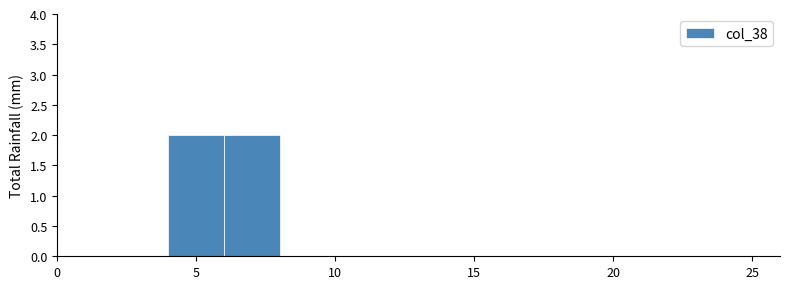

How tall is the bar that spans 6 to 8 on the x-axis? The values are not printed on the chart, so give them approximately, as read against the axis.

2